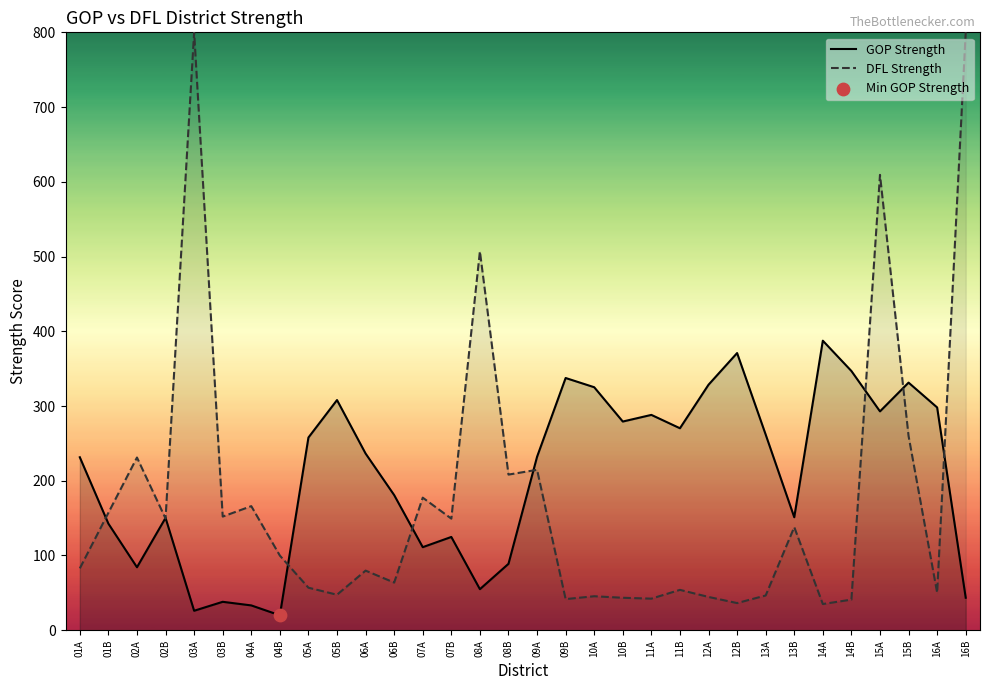

Which series contains the highest Y value?

DFL Strength